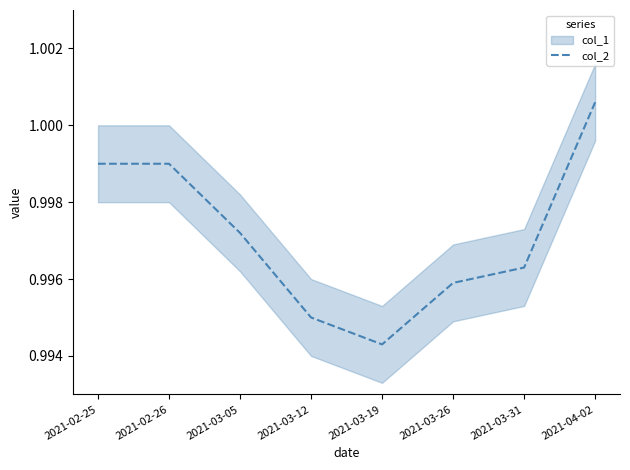

At which label does col_2 reach its peak?

2021-04-02